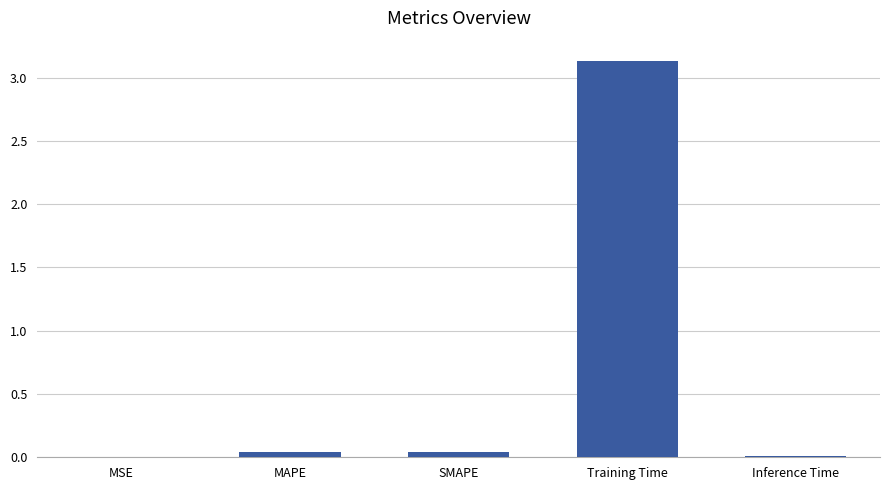

At which category does the chart reach its peak across all series?

Training Time